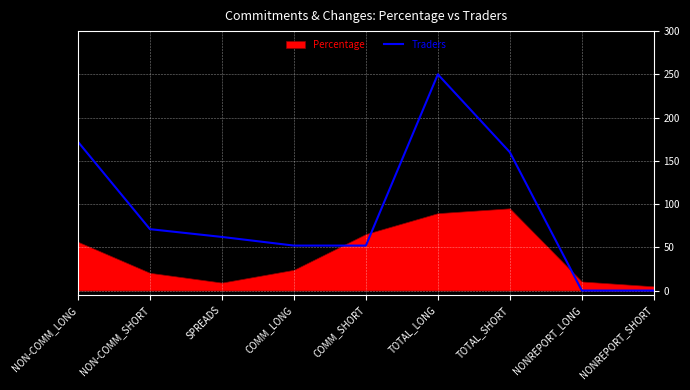

Is it true that Traders equals 42 at SPREADS?

False